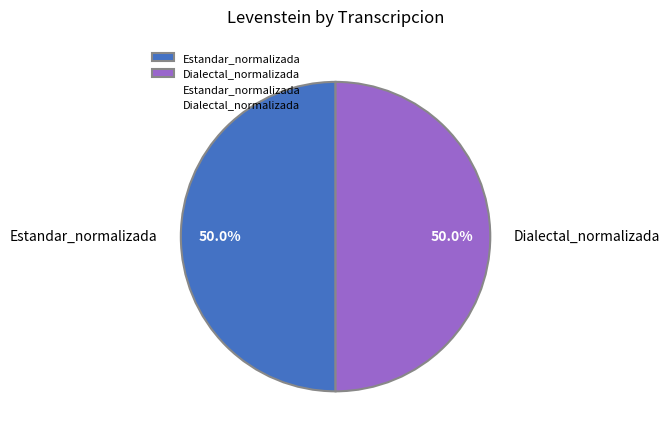

What is the smallest slice in the pie chart?

Estandar